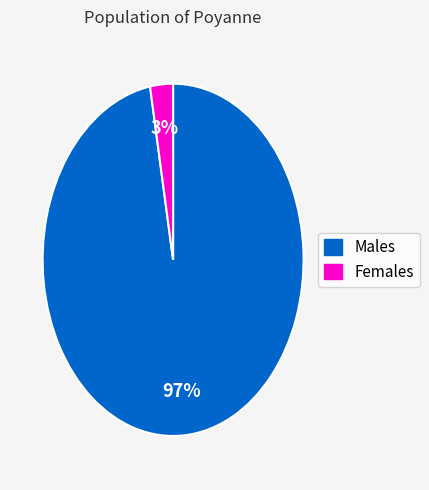

Is there any slice that represents more than half of the pie?

Yes